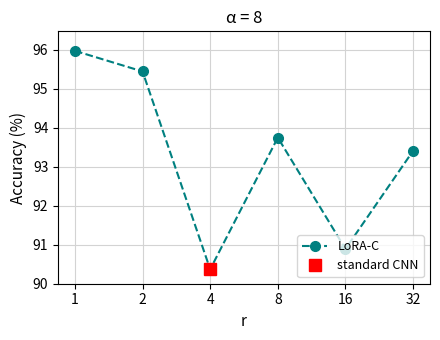

What is the sum of the values at 4 and 8?

184.1